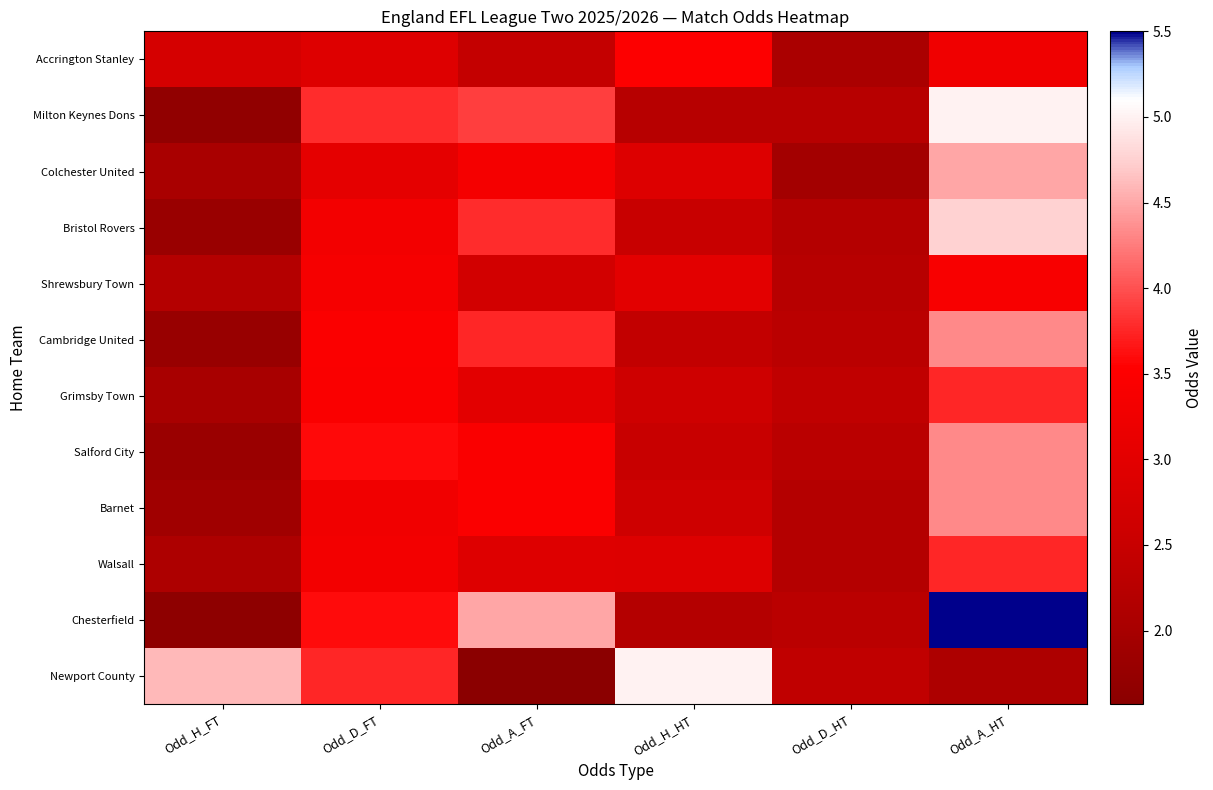

At which category is the sum across all series the highest?

Odd_A_HT